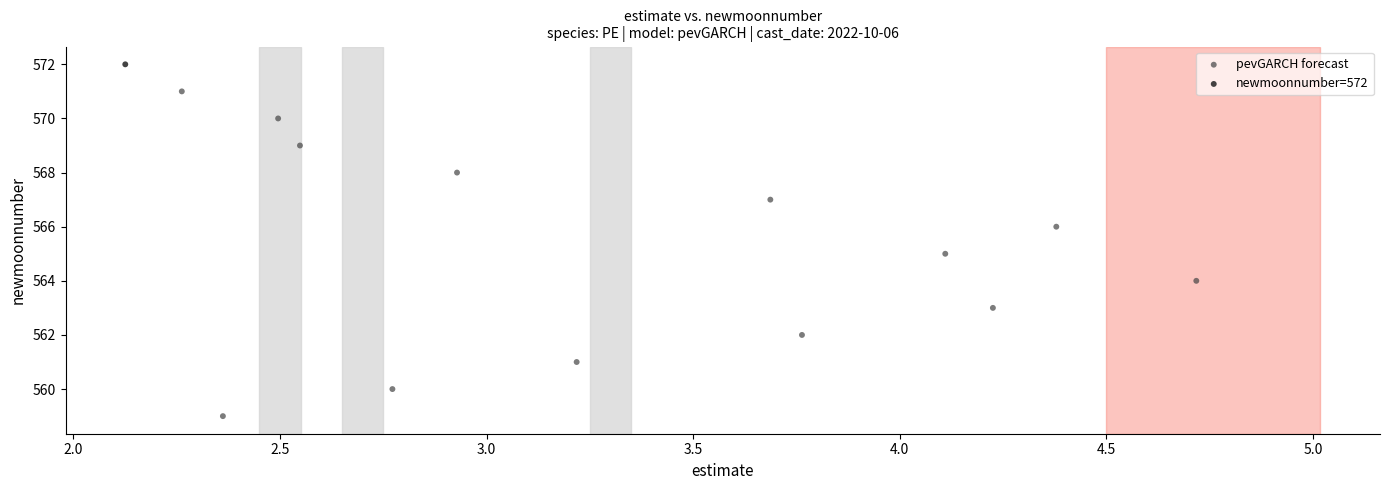

What are all the series names shown in the legend?

pevGARCH forecast, newmoonnumber=572